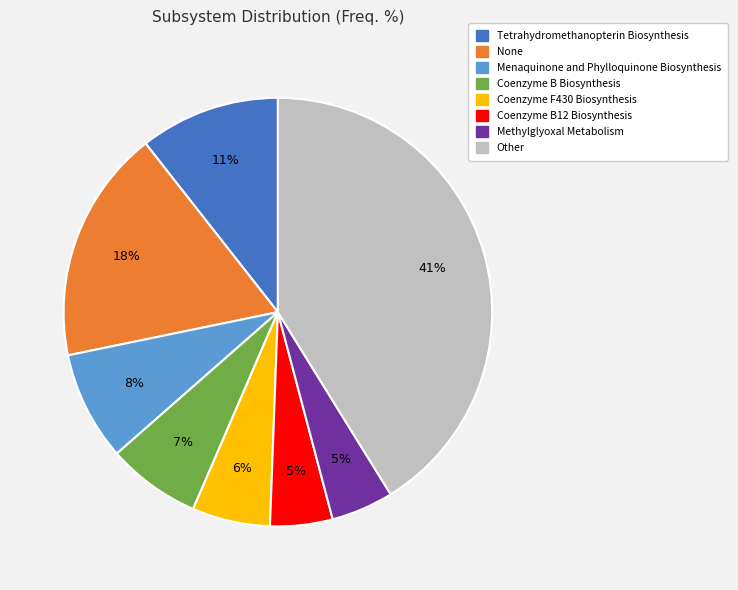

What percentage is the None slice, to the nearest percent?

18%